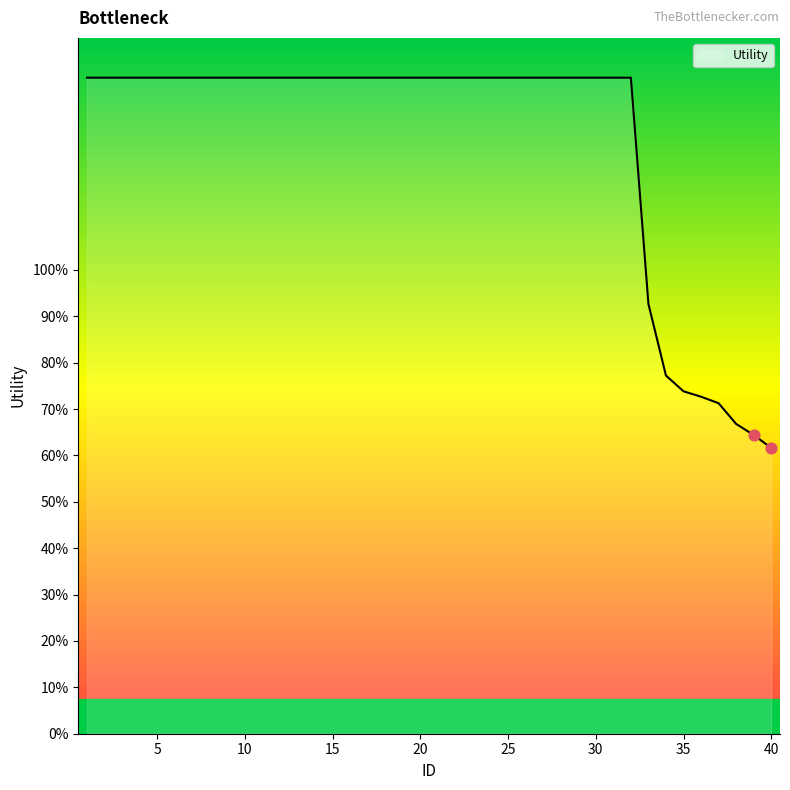

Does the chart have visible grid lines?

No